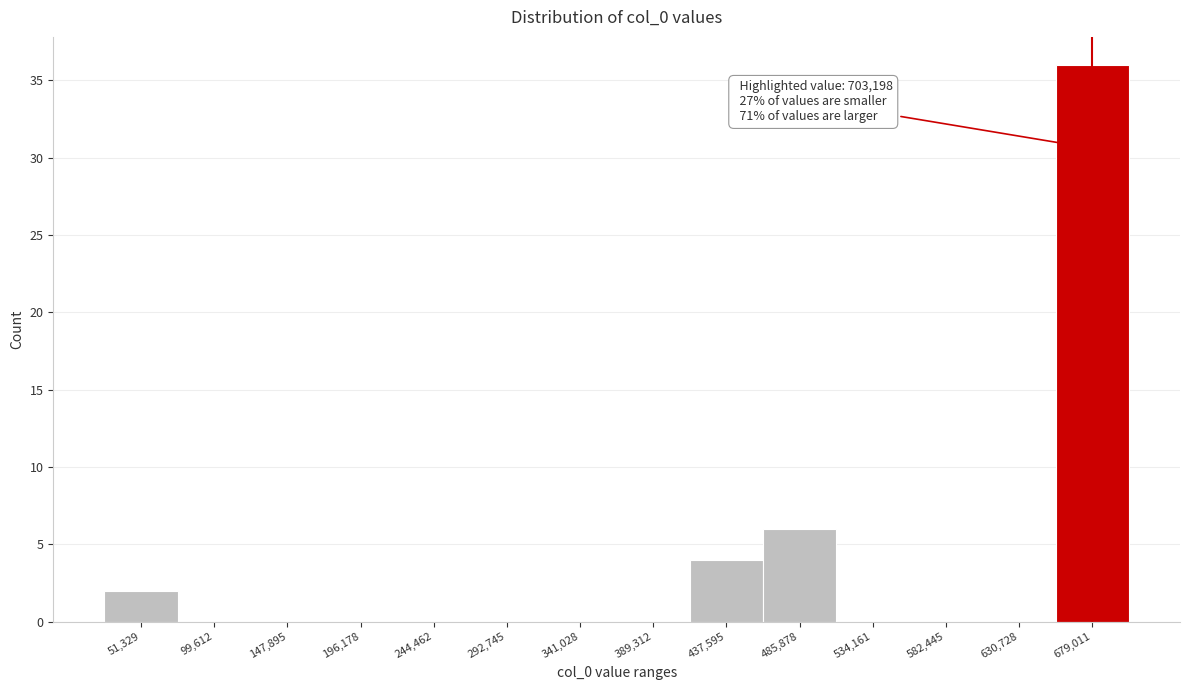

Reading left to right, list all the values displayed in this chart.

51,329=2	99,612=0	147,895=0	196,178=0	244,462=0	292,745=0	341,028=0	389,312=0	437,595=4	485,878=6	534,161=0	582,445=0	630,728=0	679,011=36